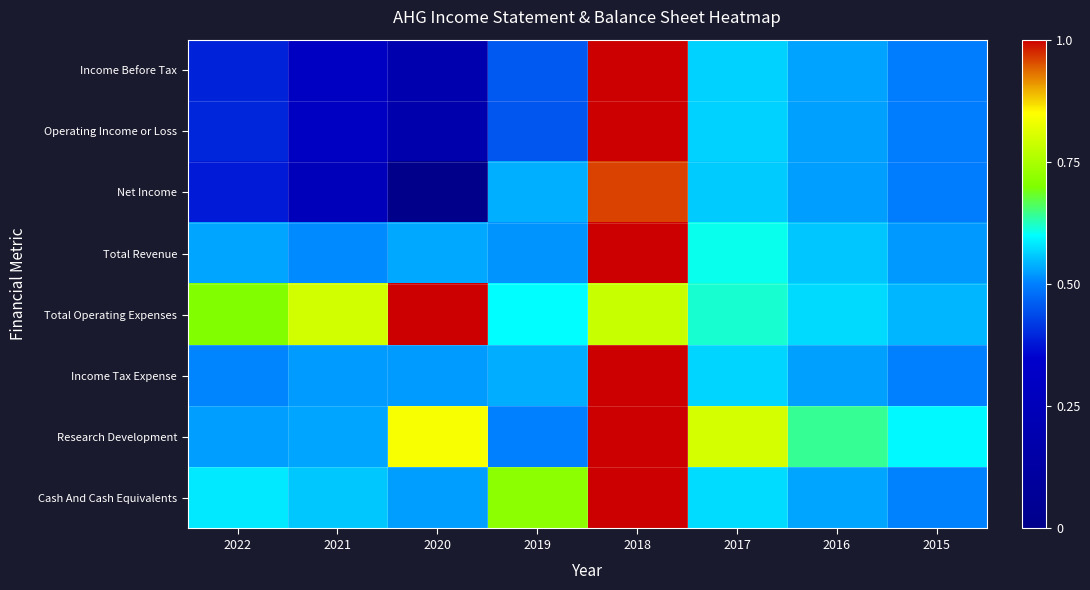

Rank the series at 2019 from lowest to highest value.

Operating Income or Loss, Income Before Tax, Research Development, Total Revenue, Income Tax Expense, Net Income, Total Operating Expenses, Cash And Cash Equivalents